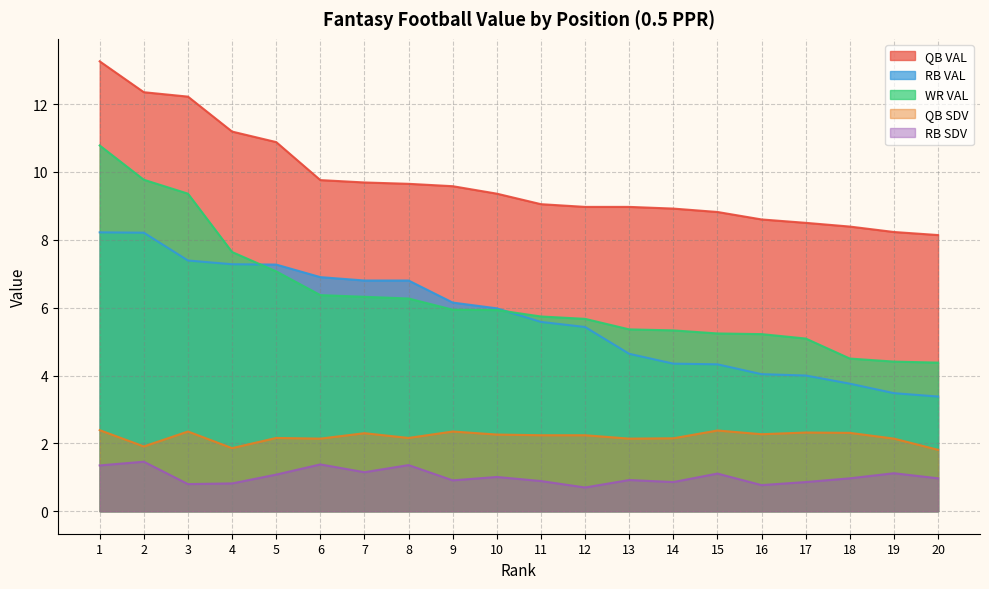

List the labels in order of QB VAL value, smallest first.

20, 19, 18, 17, 16, 15, 14, 12, 13, 11, 10, 9, 8, 7, 6, 5, 4, 3, 2, 1